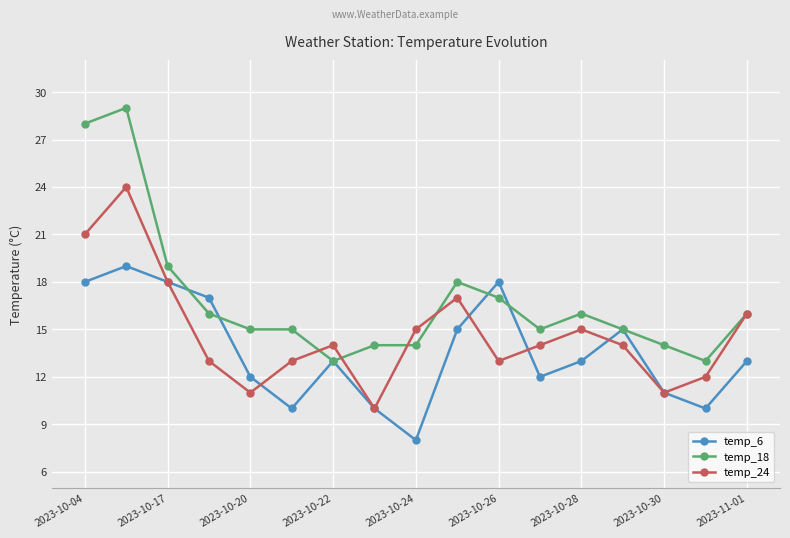

Which series has the widest spread of values?

temp_18